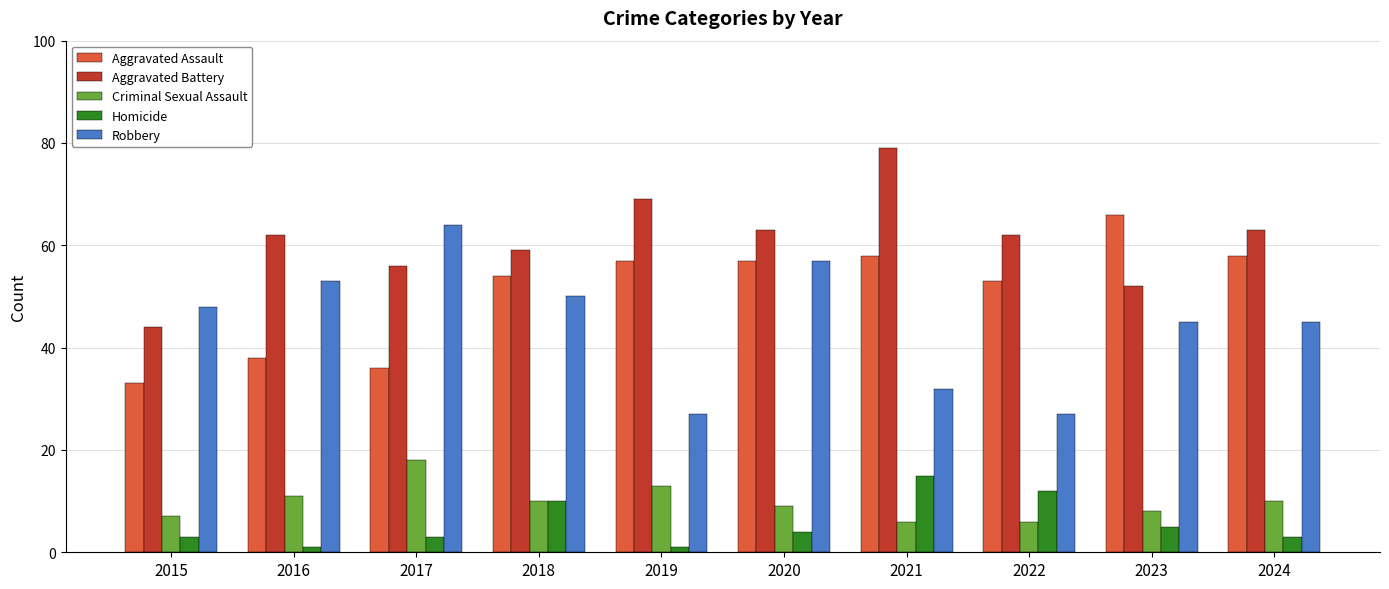

What is the sum of the Homicide values at 2018 and 2015?

13